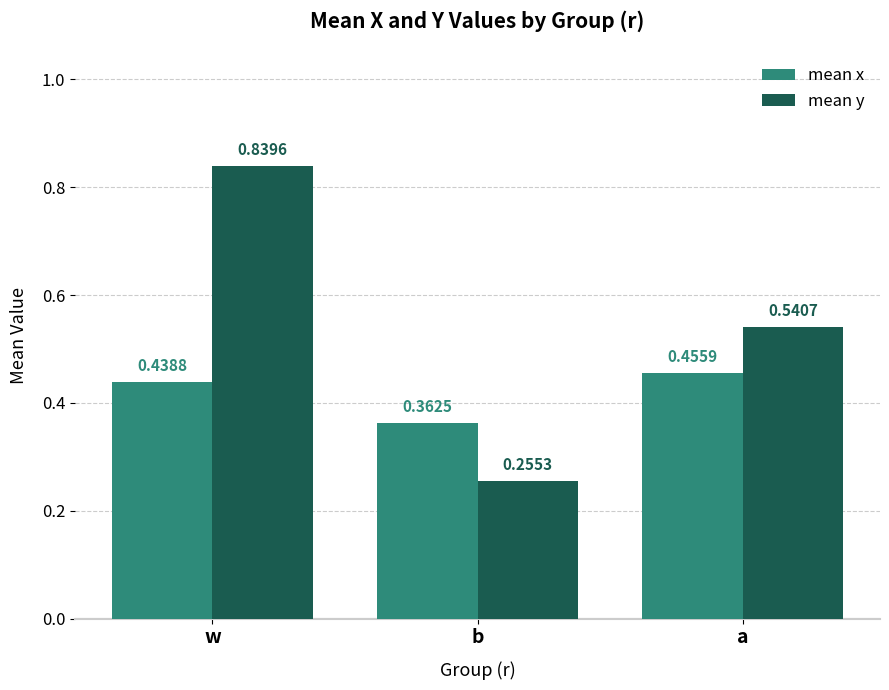

Count the number of categories in the chart.

3